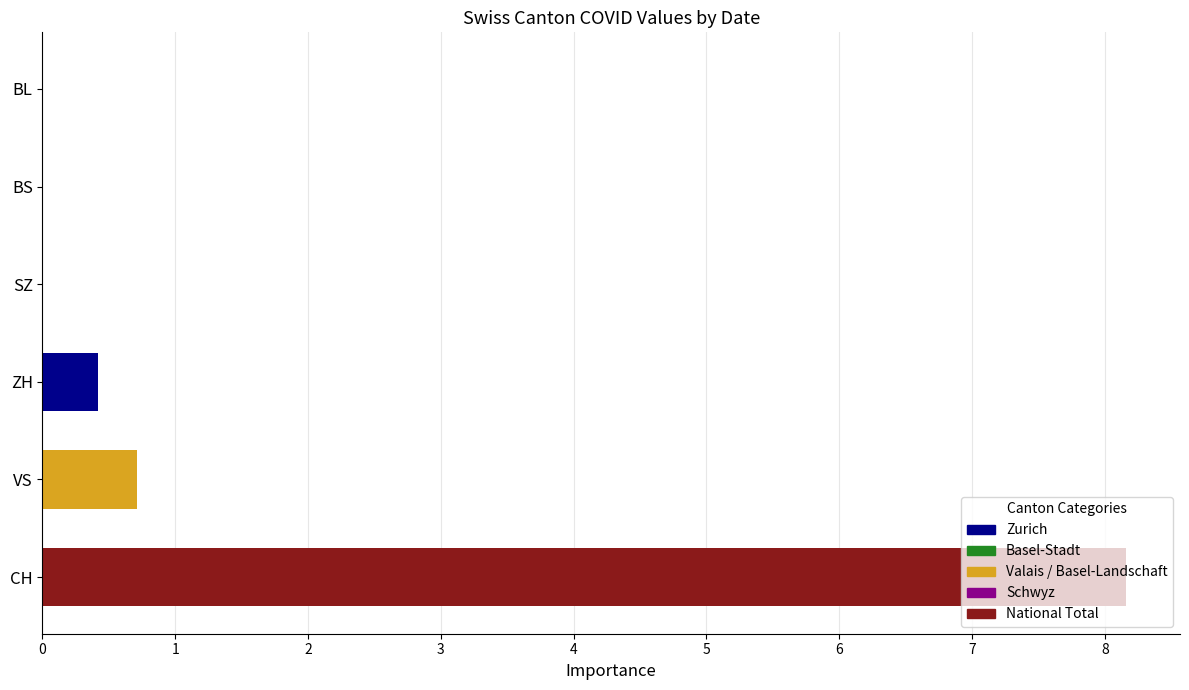

What is the greatest value displayed?

8.2